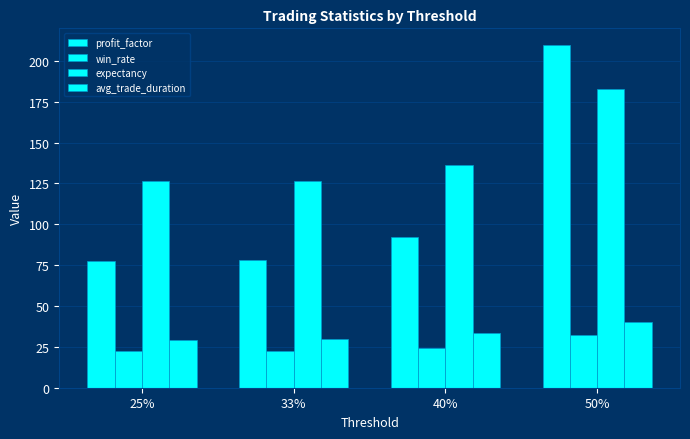

How many data points does each series have?

4